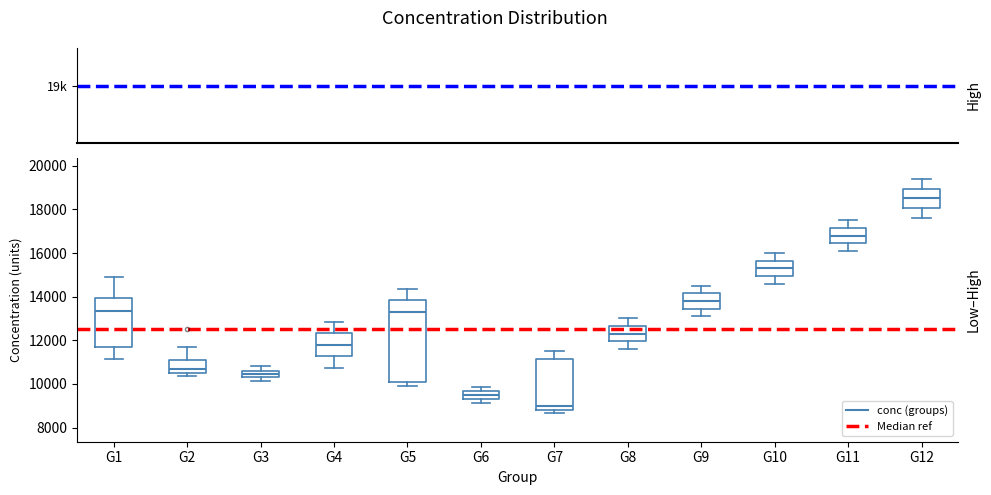

Comparing the boxes themselves (not the whiskers), which one is the tallest?

G5